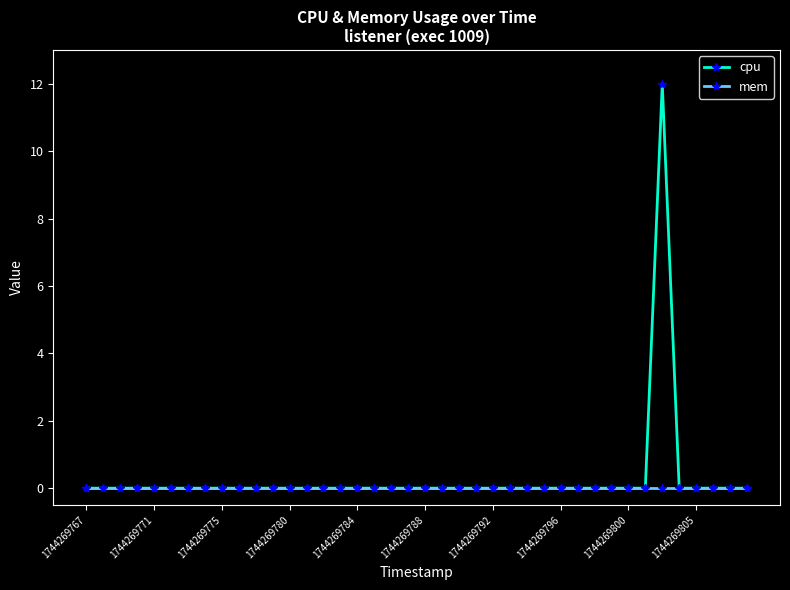

Count the number of categories in the chart.

40